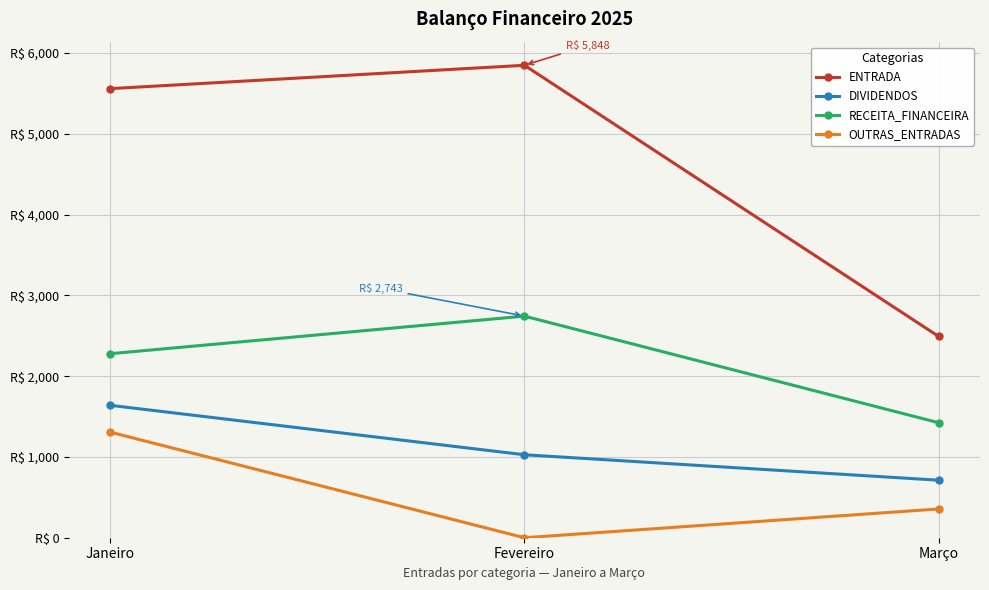

What is the average value of the OUTRAS_ENTRADAS series?

554